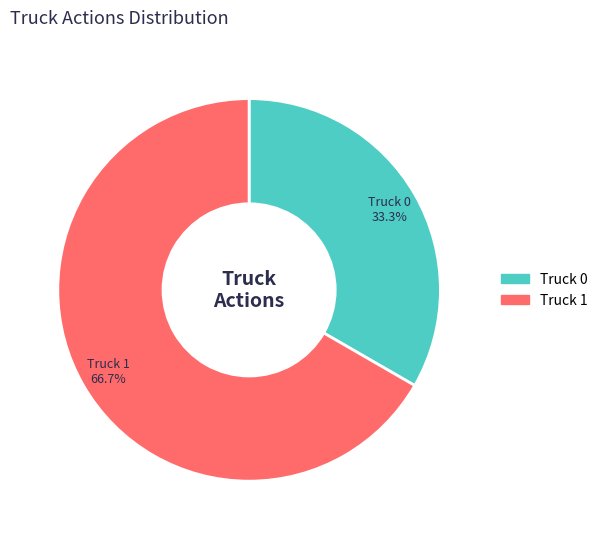

To the nearest percent, what is the difference between the Truck 1 and Truck 0 slice percentages?

33%